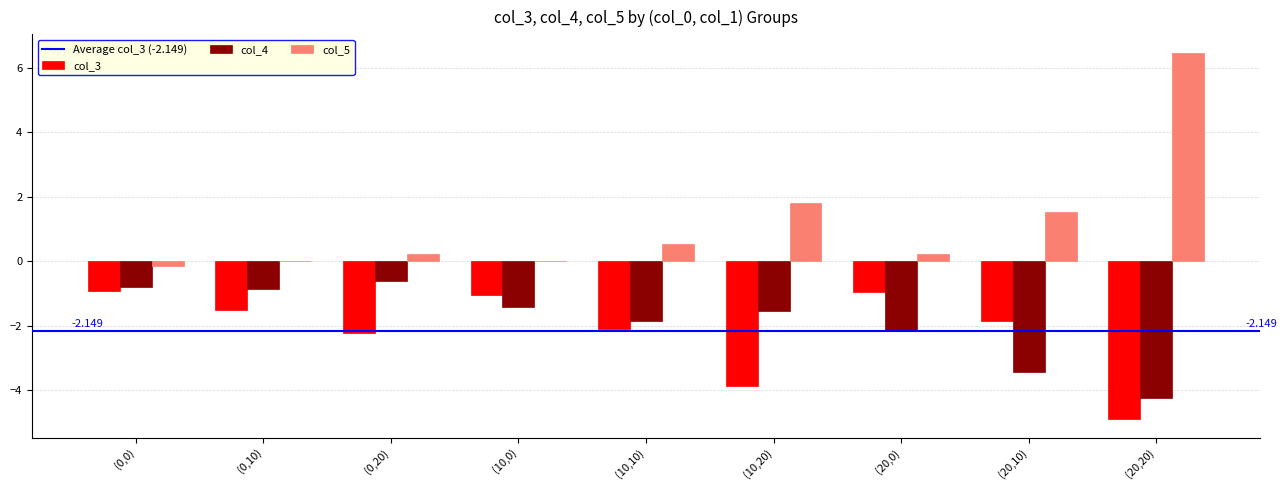

Is the value of col_3 at (20,10) greater than the value of col_5 at (20,0)?

No